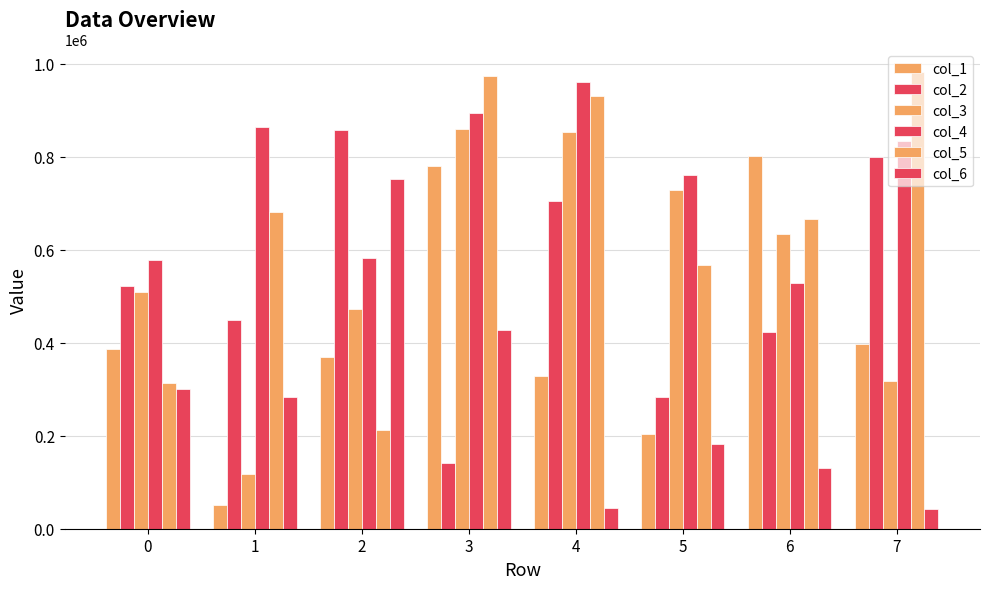

List the series in order of their peak value, highest first.

col_5, col_4, col_3, col_2, col_1, col_6